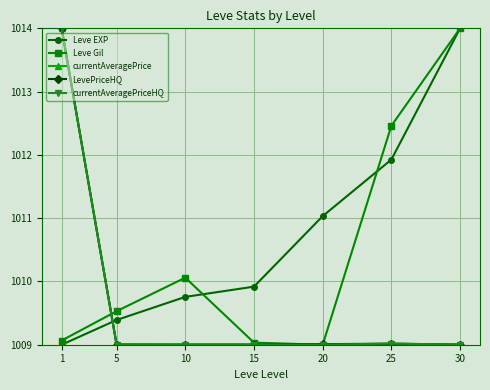

At how many categories does at least one series exceed 1009?

7